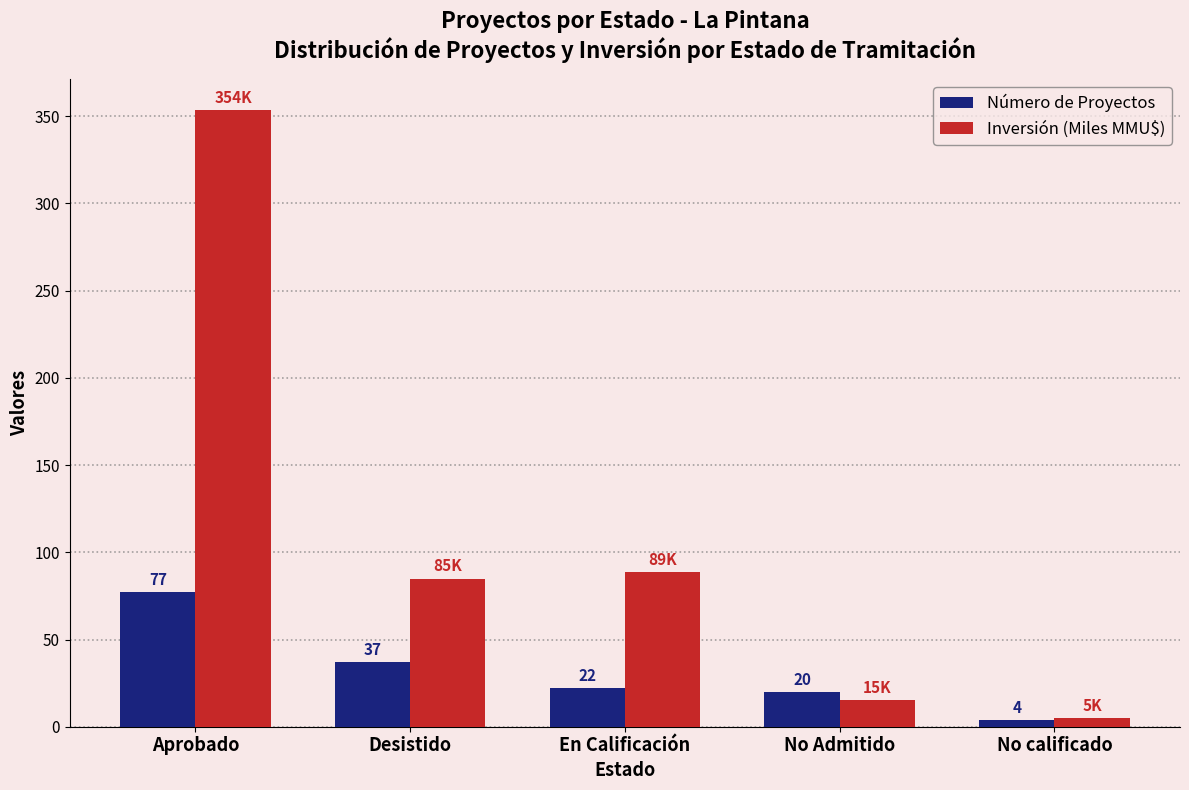

At which label does Número de Proyectos first exceed 22?

Aprobado